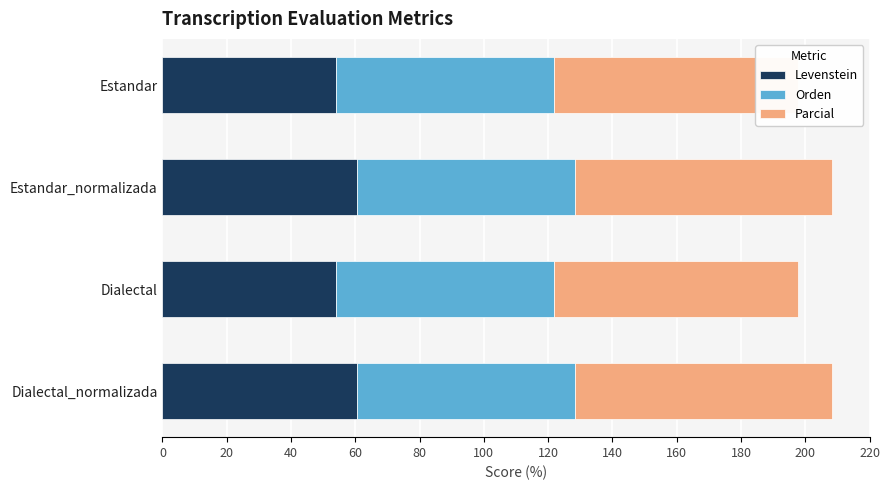

Which series has the widest spread of values?

Levenstein